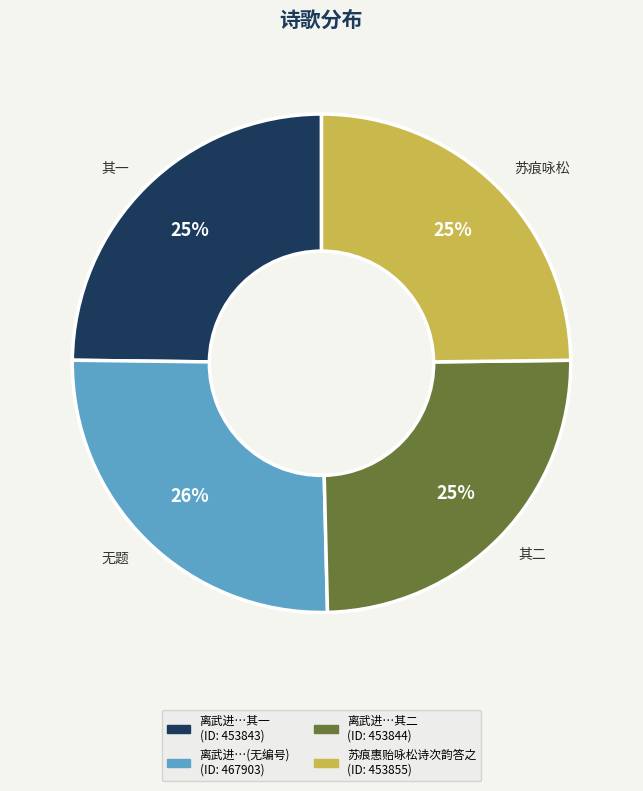

What percentage is the 苏痕咏松 slice, to the nearest percent?

25%